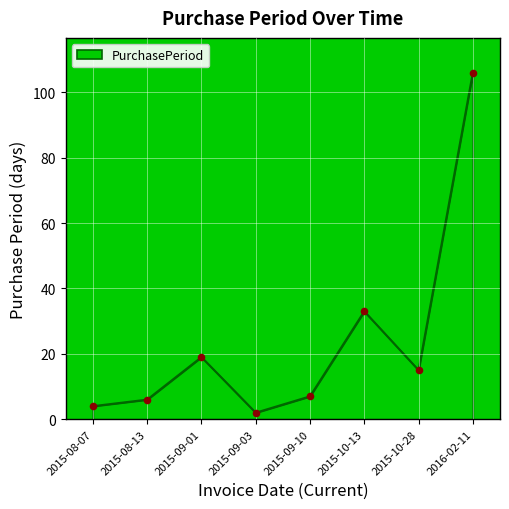

What is the ratio of the value at 2015-10-13 to the value at 2016-02-11?

0.3